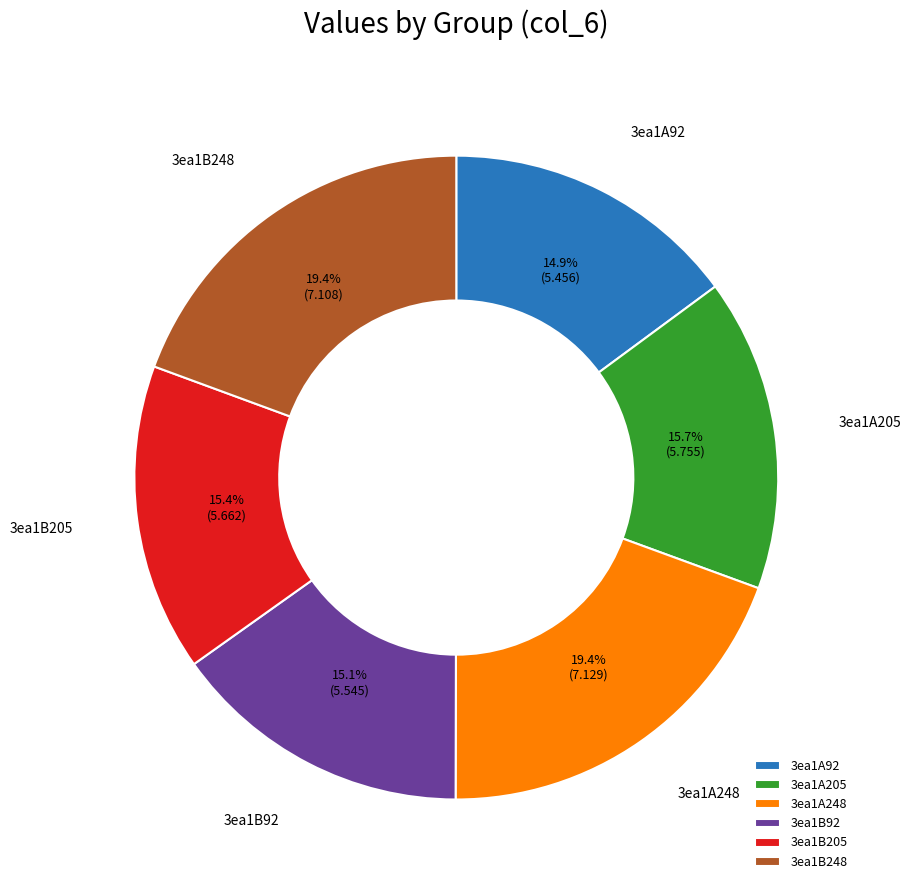

Does 3ea1A205 represent more than half of the total?

No